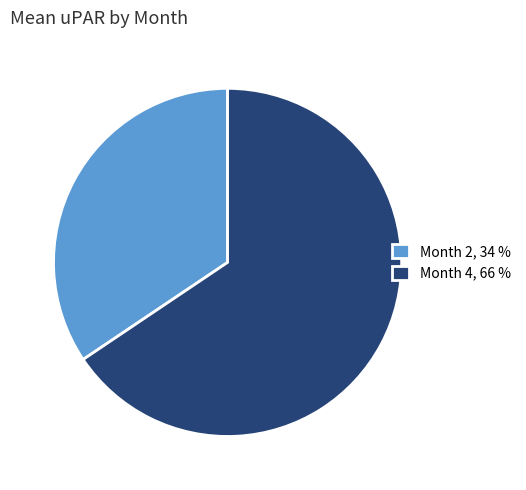

How many slices are in this pie chart?

2